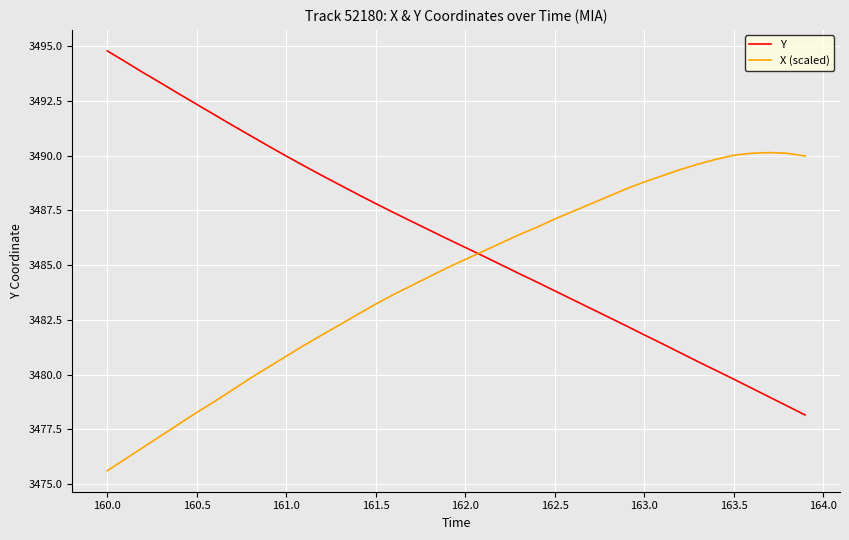

How many lines are shown in the chart?

2